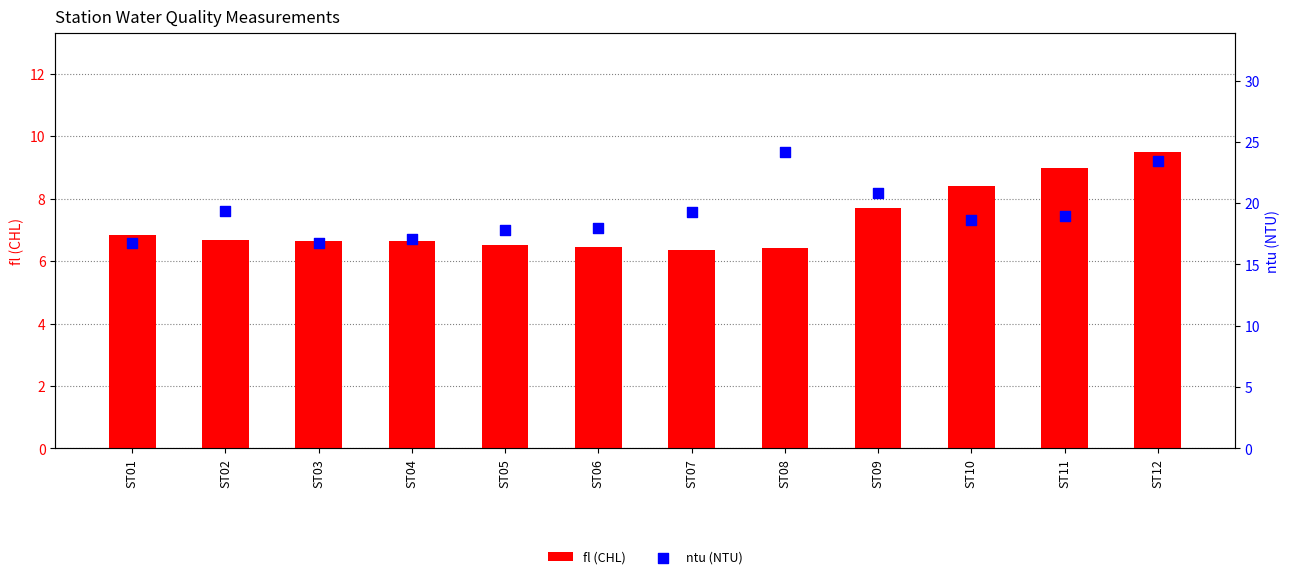

Which series has the widest spread of Y values?

ntu (NTU)